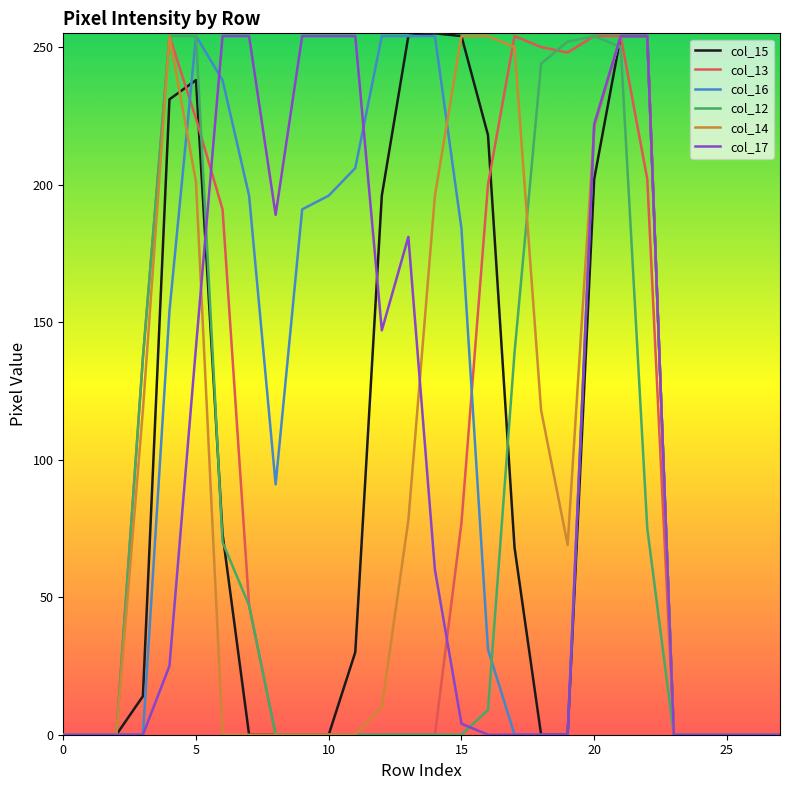

What is the maximum value shown in the chart?

255